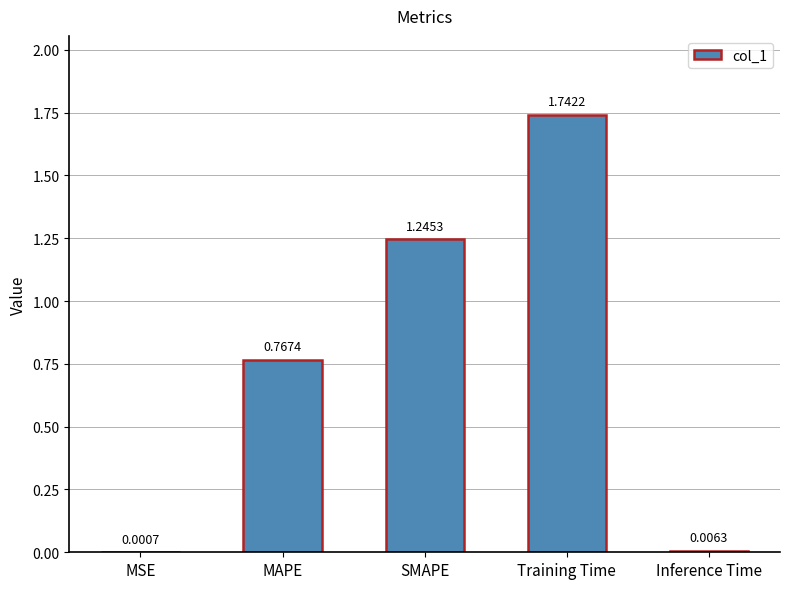

What is the sum of all values?

3.8